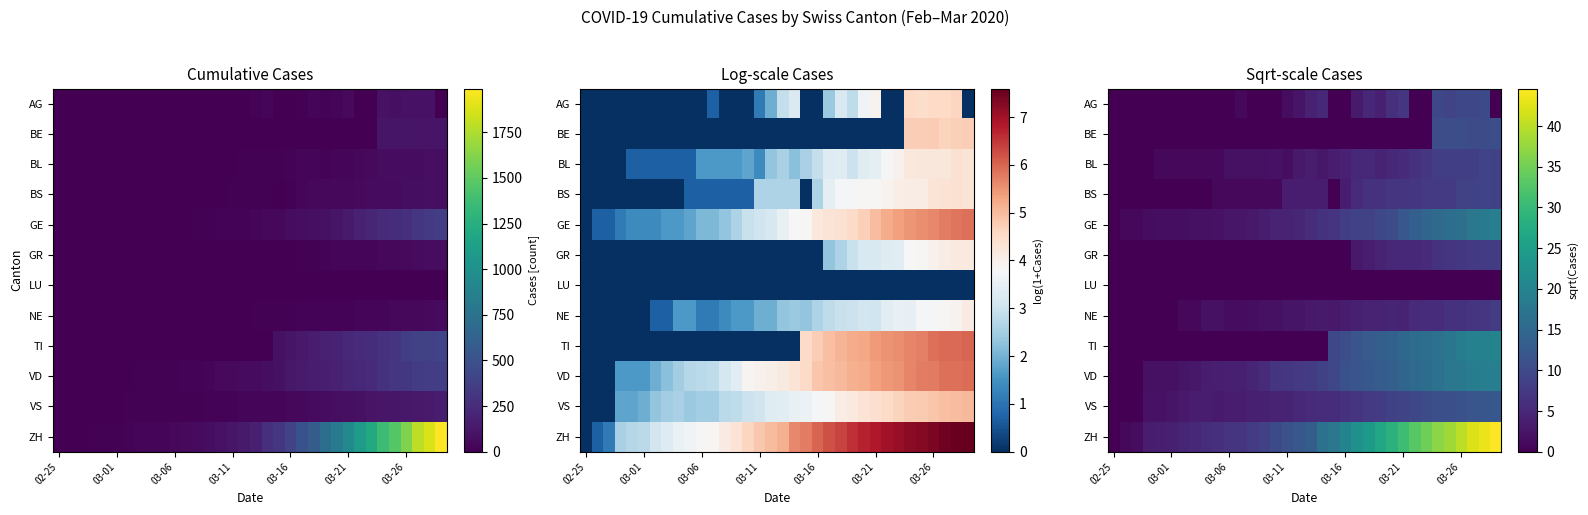

How many data points in BL are less than 3?

17